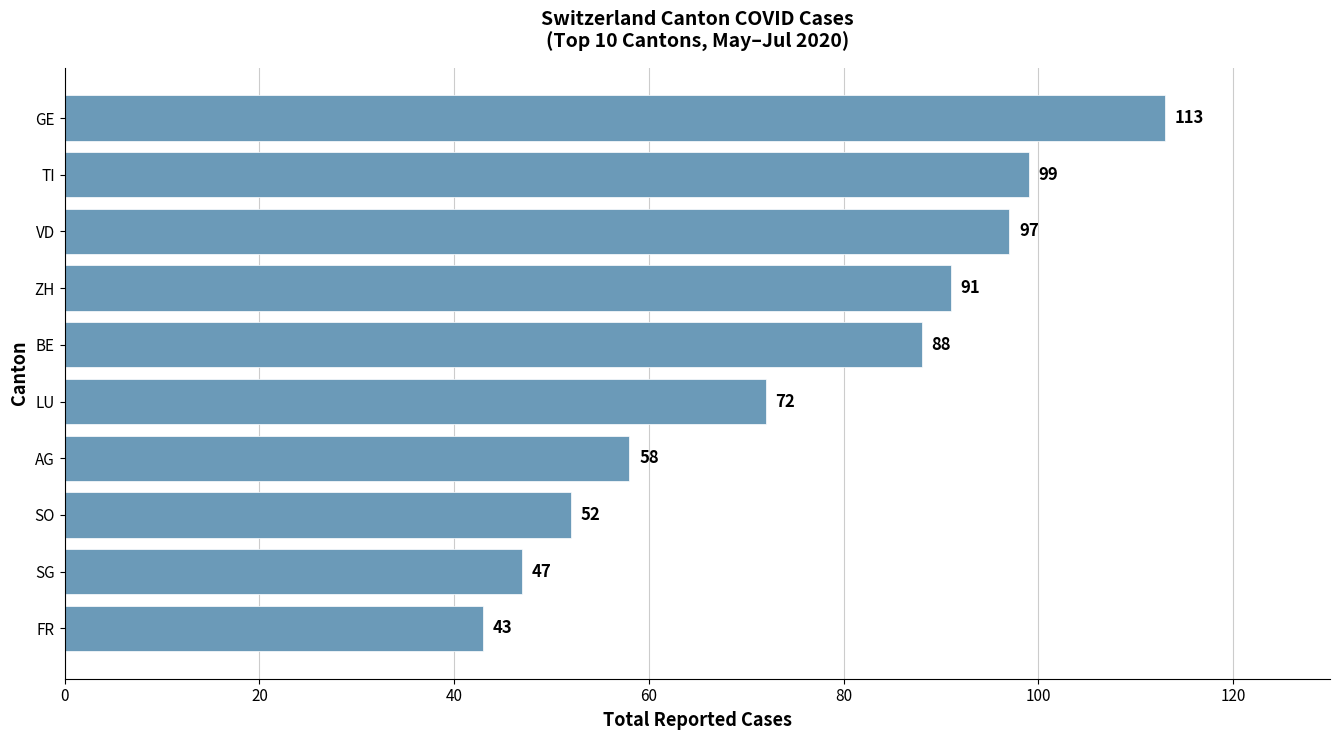

The value at ZH is 91. True or false?

True